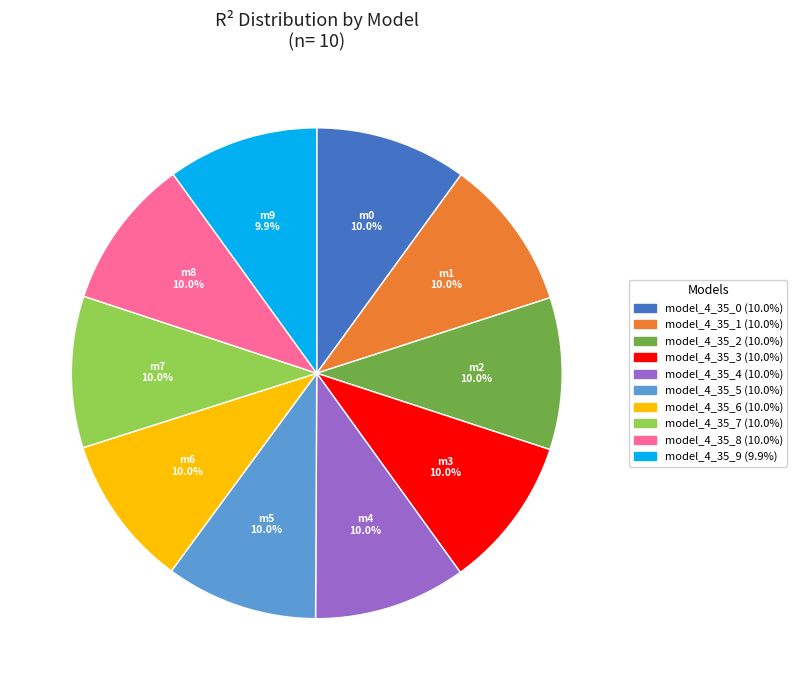

What percentage do model_4_35_8 and model_4_35_5 together represent?

20.0%